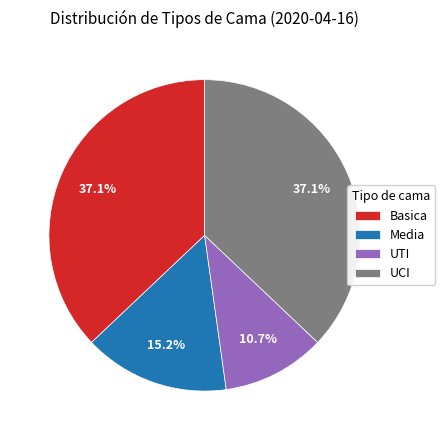

To the nearest percent, what portion does Media represent?

15%